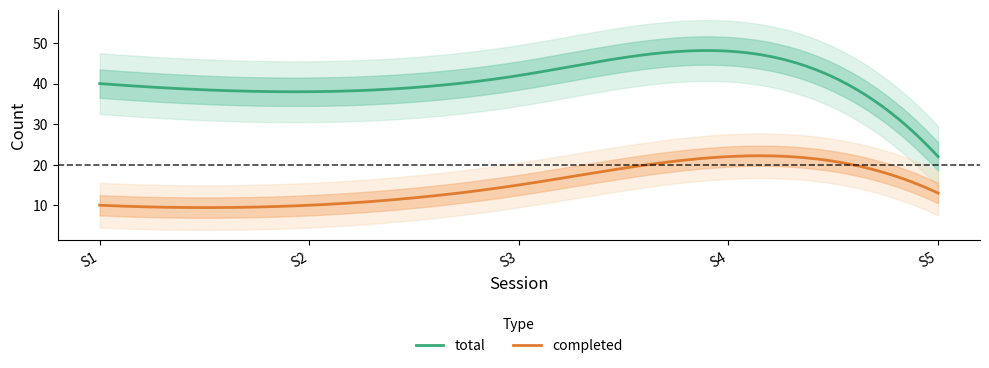

How many distinct data groups are displayed?

2